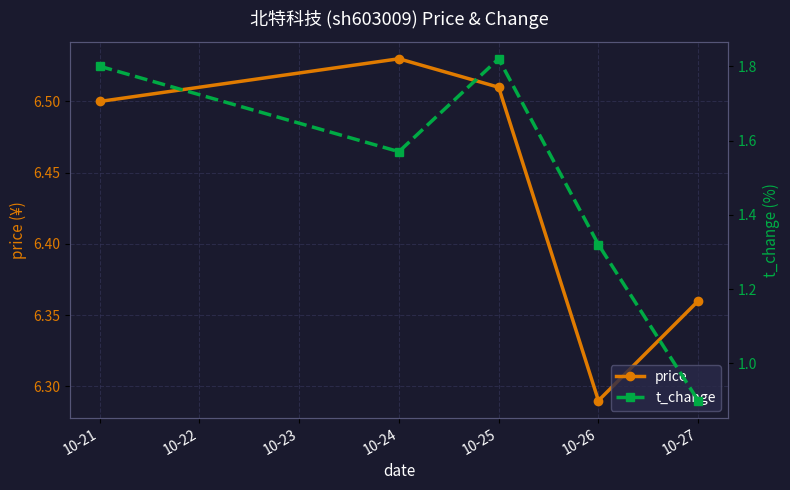

Is it true that price equals 3.5 at 10-25?

False